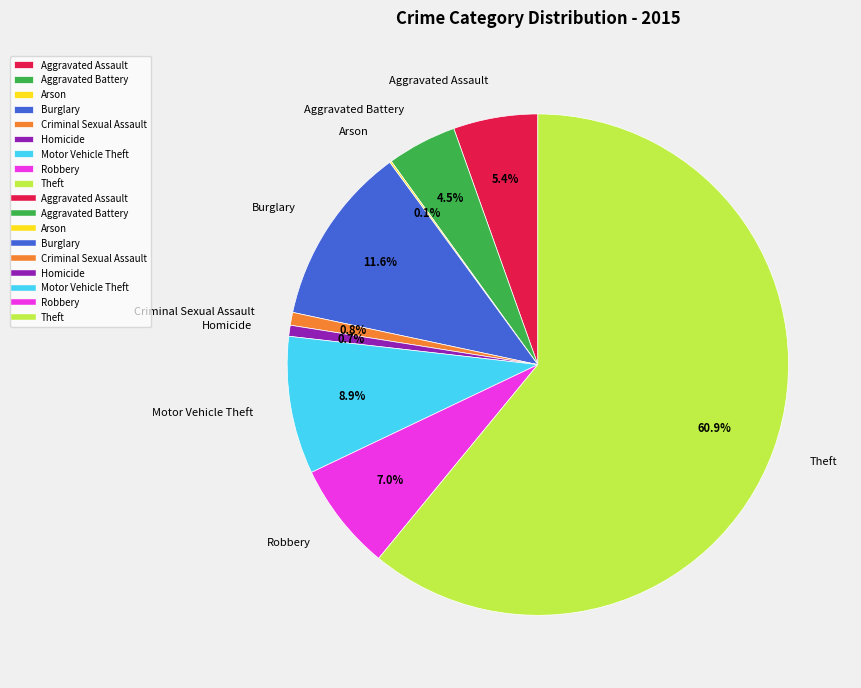

Is the sum of Burglary and Robbery greater than half?

No